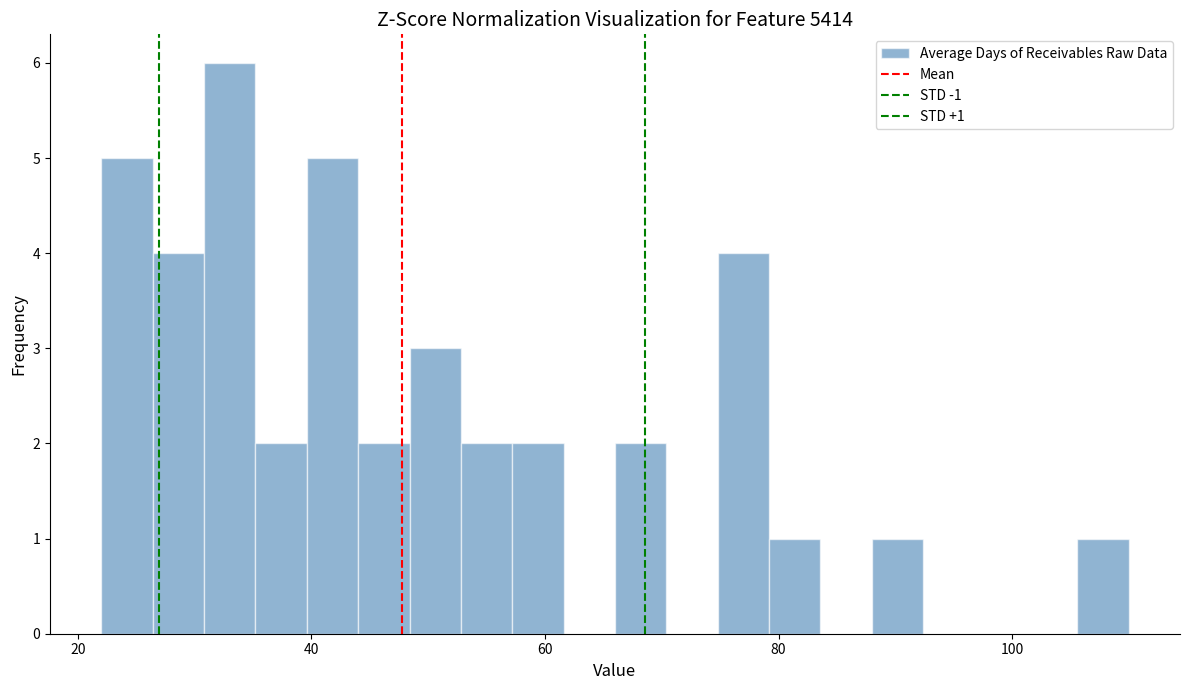

Around what value on the x-axis is the tallest bar? Give the approximate position of its centre, as read against the axis.

34